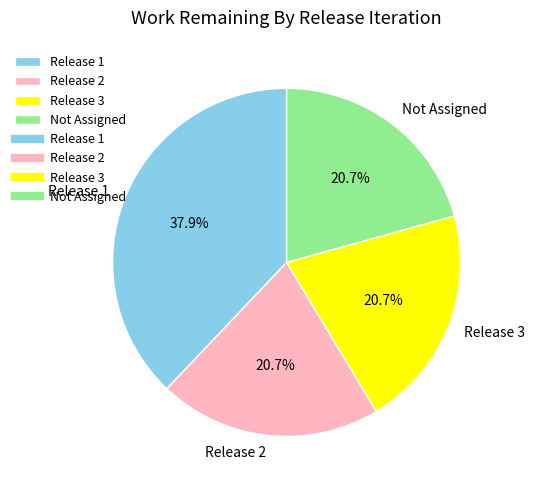

Do Release 1 and Release 2 together represent more than half of the pie?

Yes